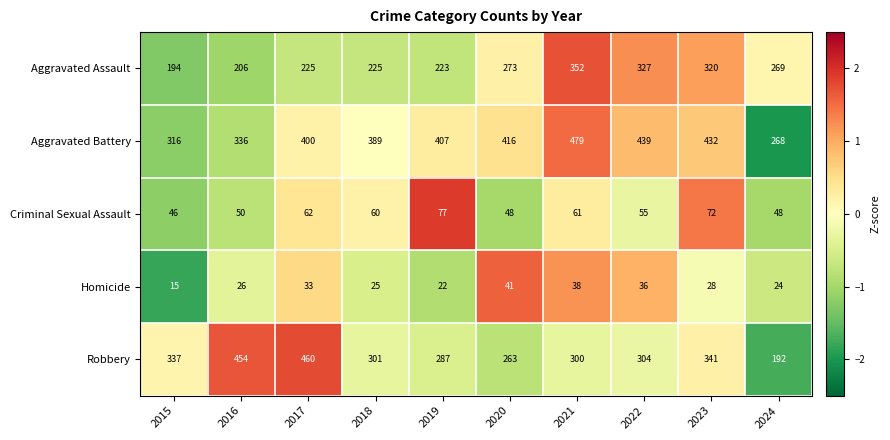

What is the minimum value shown in the chart?

15